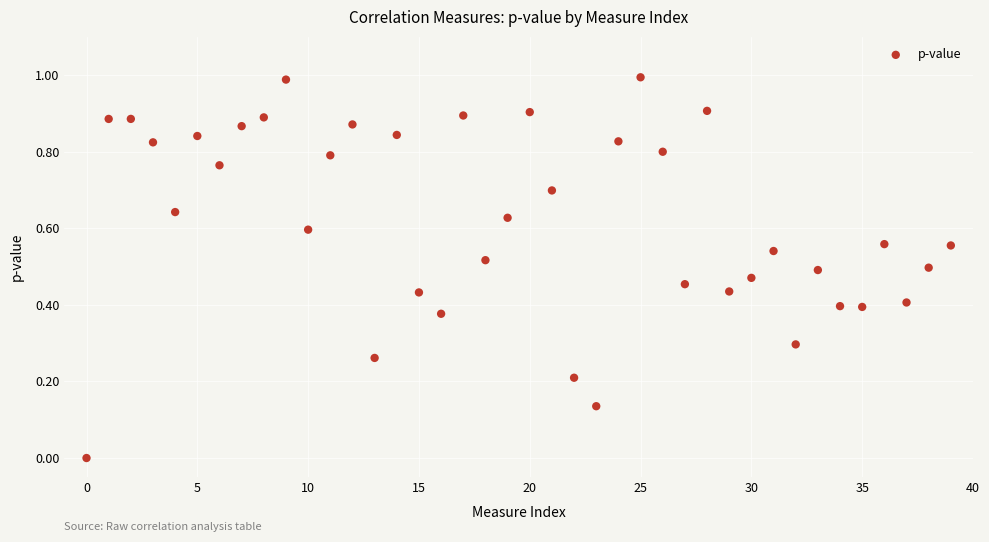

How many data points are displayed?

40